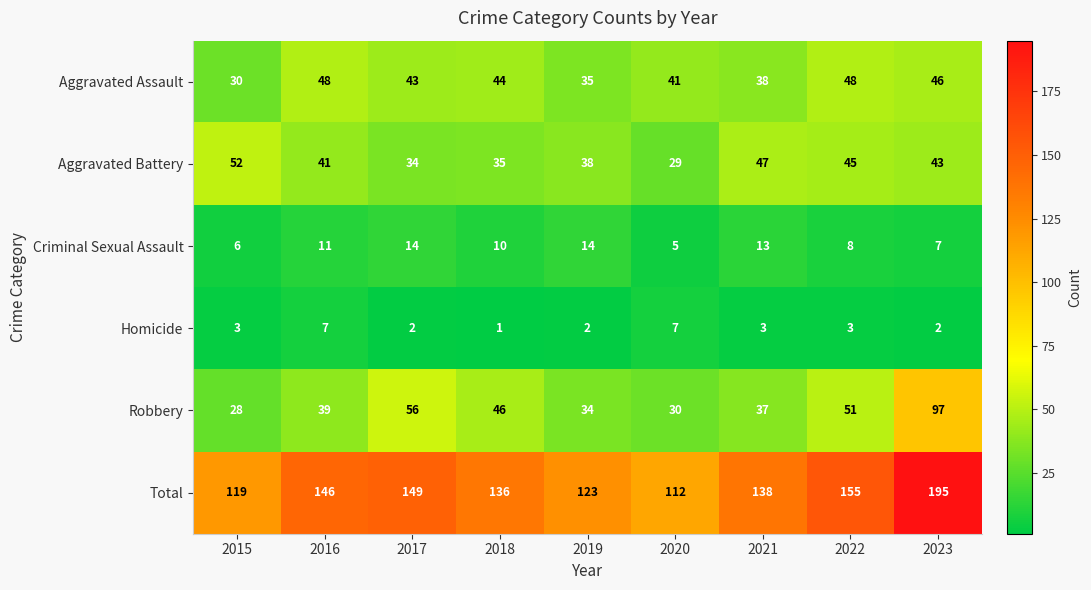

Which series has the largest total across all categories?

Total